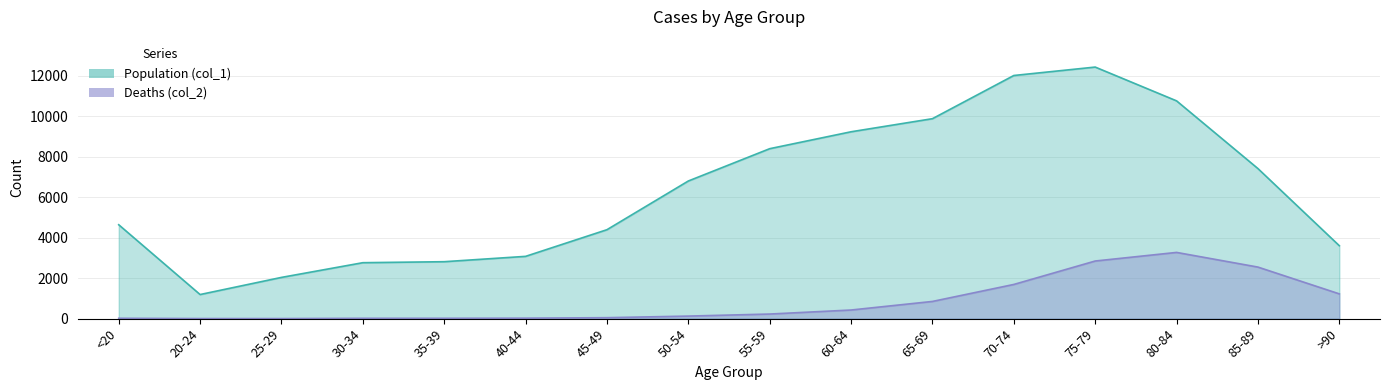

Which category has the lowest value in the Deaths (col_2) series?

25-29